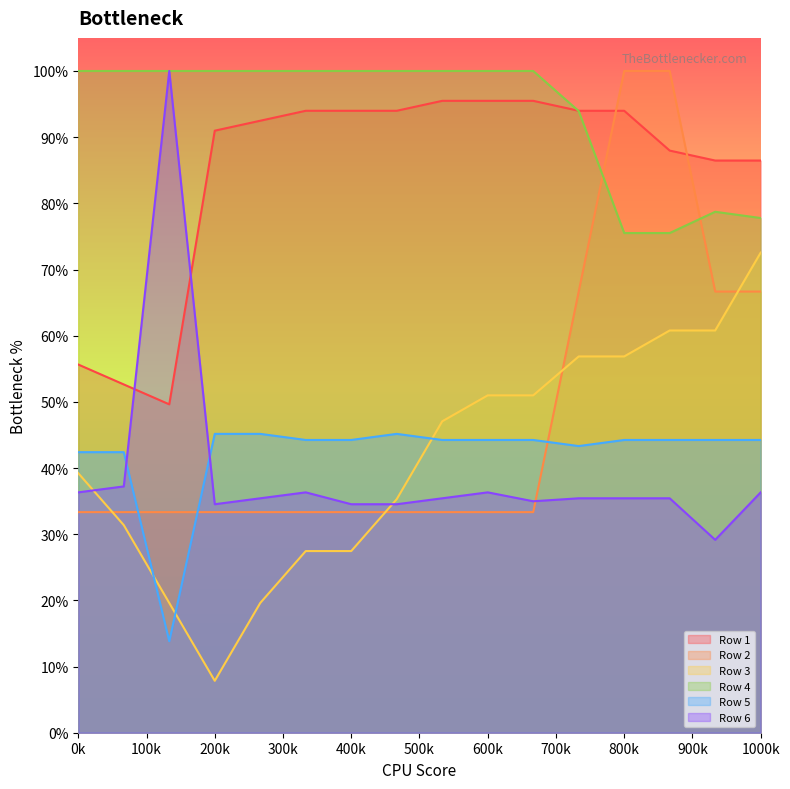

What is the total value across all series at 600k?

3.6